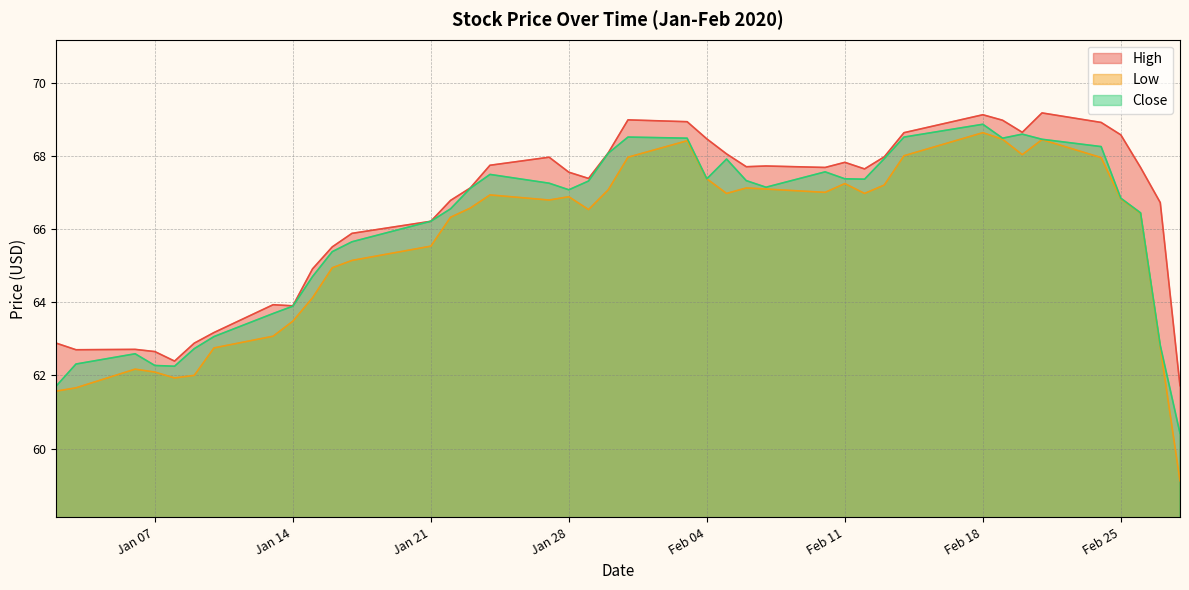

Where is High nearest to the value 65?

2020-01-15